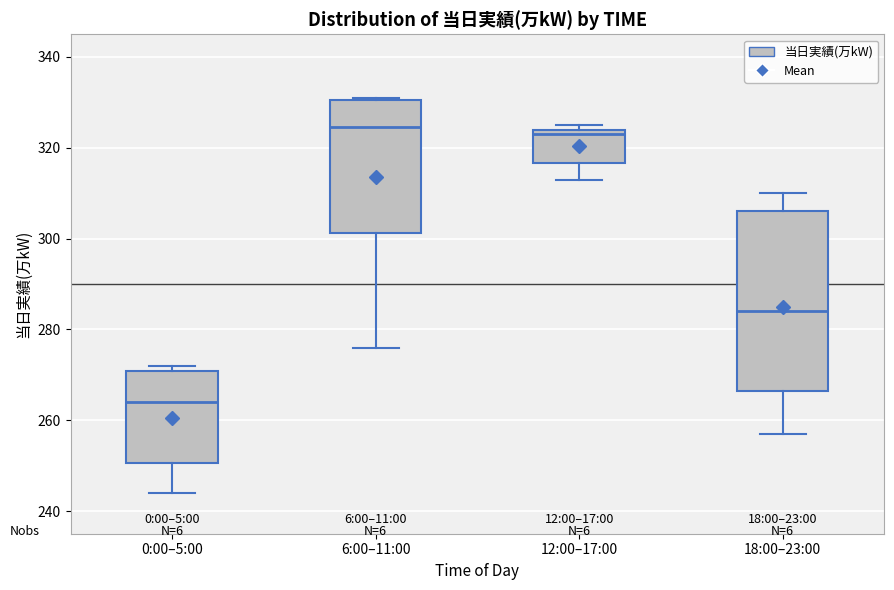

Reading left to right, read every box against the y-axis: the position of its median line, the range the box covers, and the ends of its whiskers. The values are not printed on the chart, so give them approximately, as read against the axis.

0:00–5:00: median 264, box 250 to 270, whiskers 244 to 272
6:00–11:00: median 324, box 302 to 330, whiskers 276 to 332
12:00–17:00: median 324 (just below the box's upper edge), box 316 to 324, whiskers 314 to 326
18:00–23:00: median 284, box 266 to 306, whiskers 258 to 310